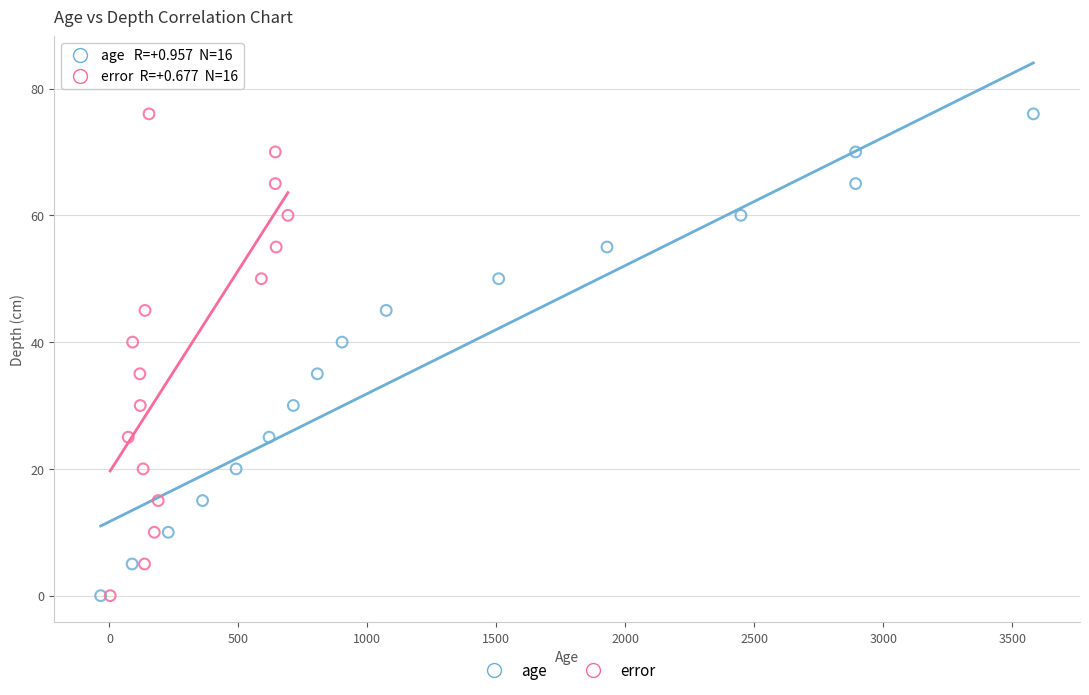

What are all the series names shown in the legend?

age, error